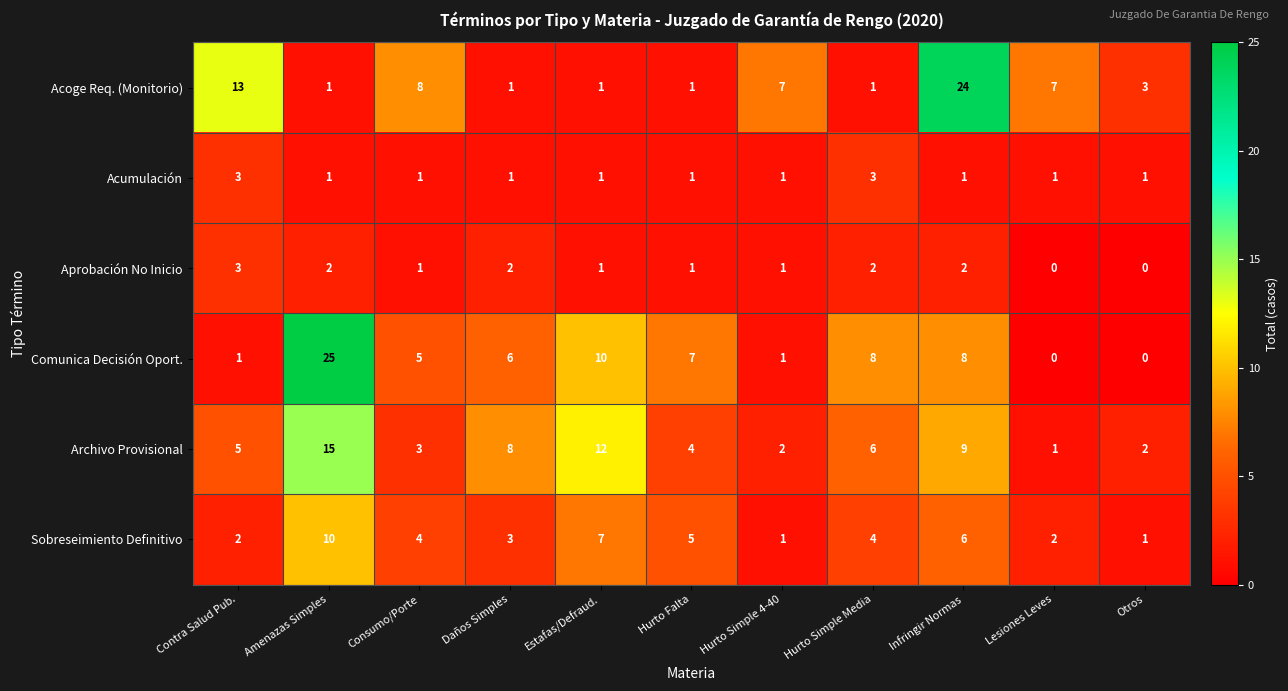

How many values in the Aprobación No Inicio series are below 1?

2